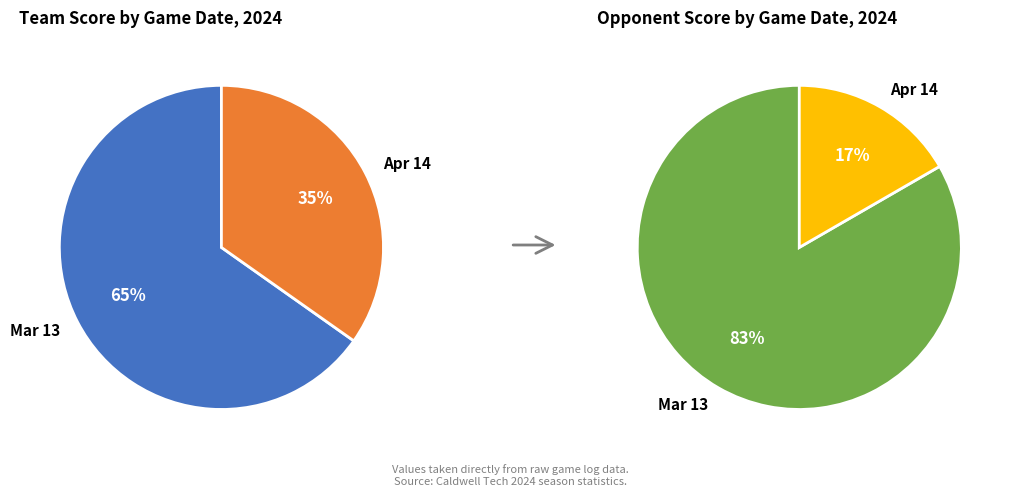

Combined, do Apr 14 and Mar 13 account for over 50%?

Yes